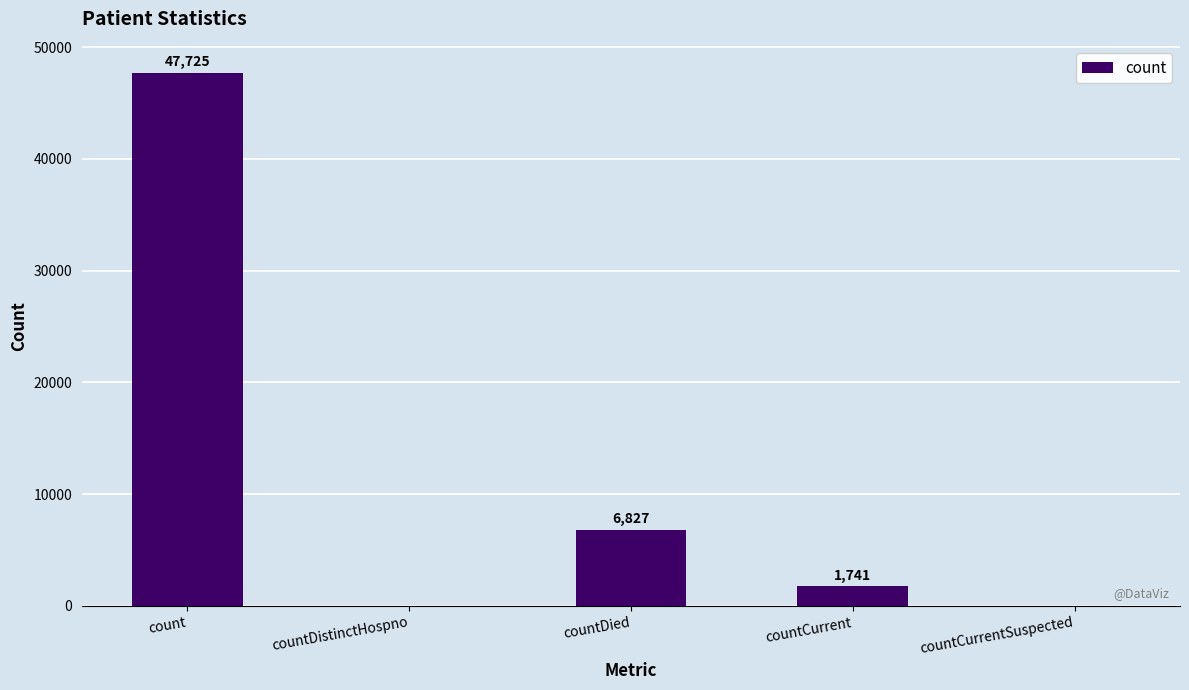

What is the sum of all values?

56293